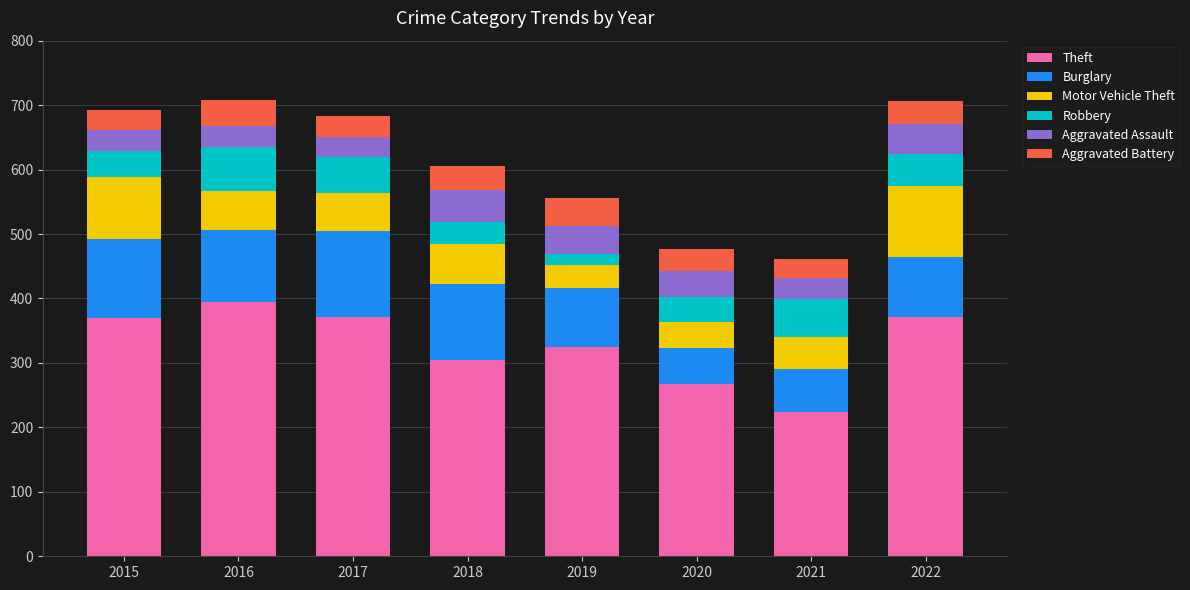

Which category has the highest value in the Theft series?

2016